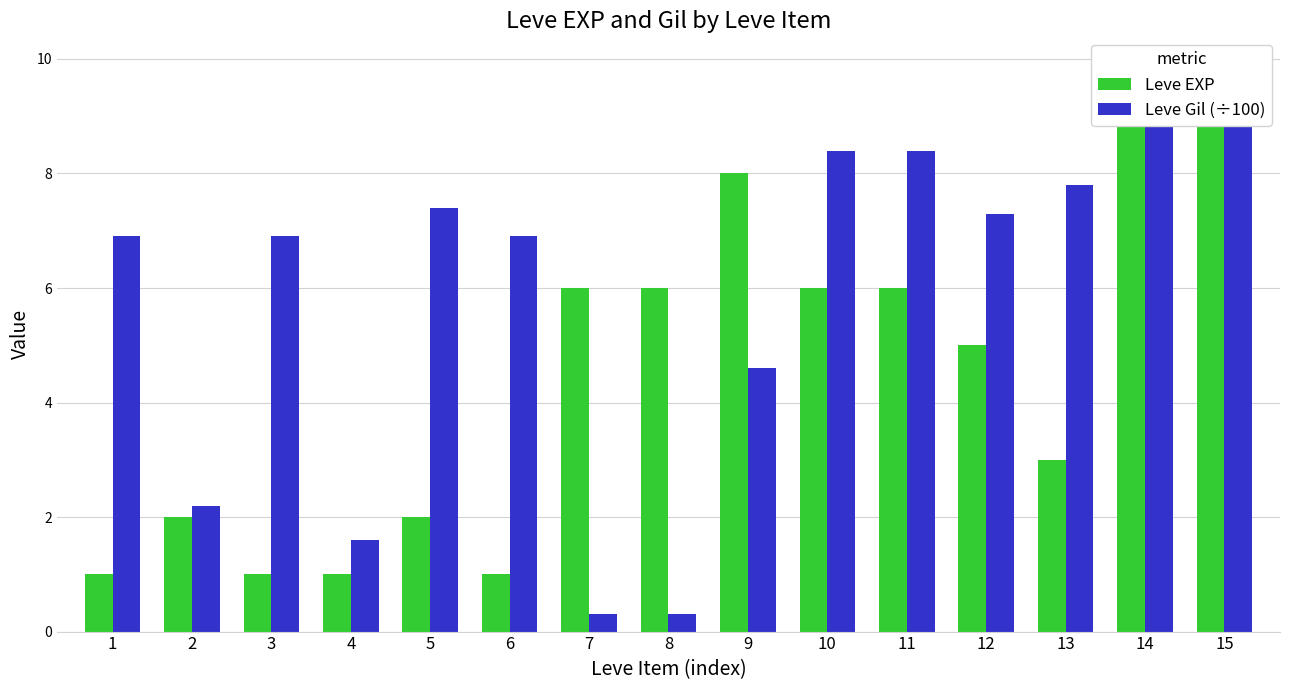

Count the number of categories in the chart.

15